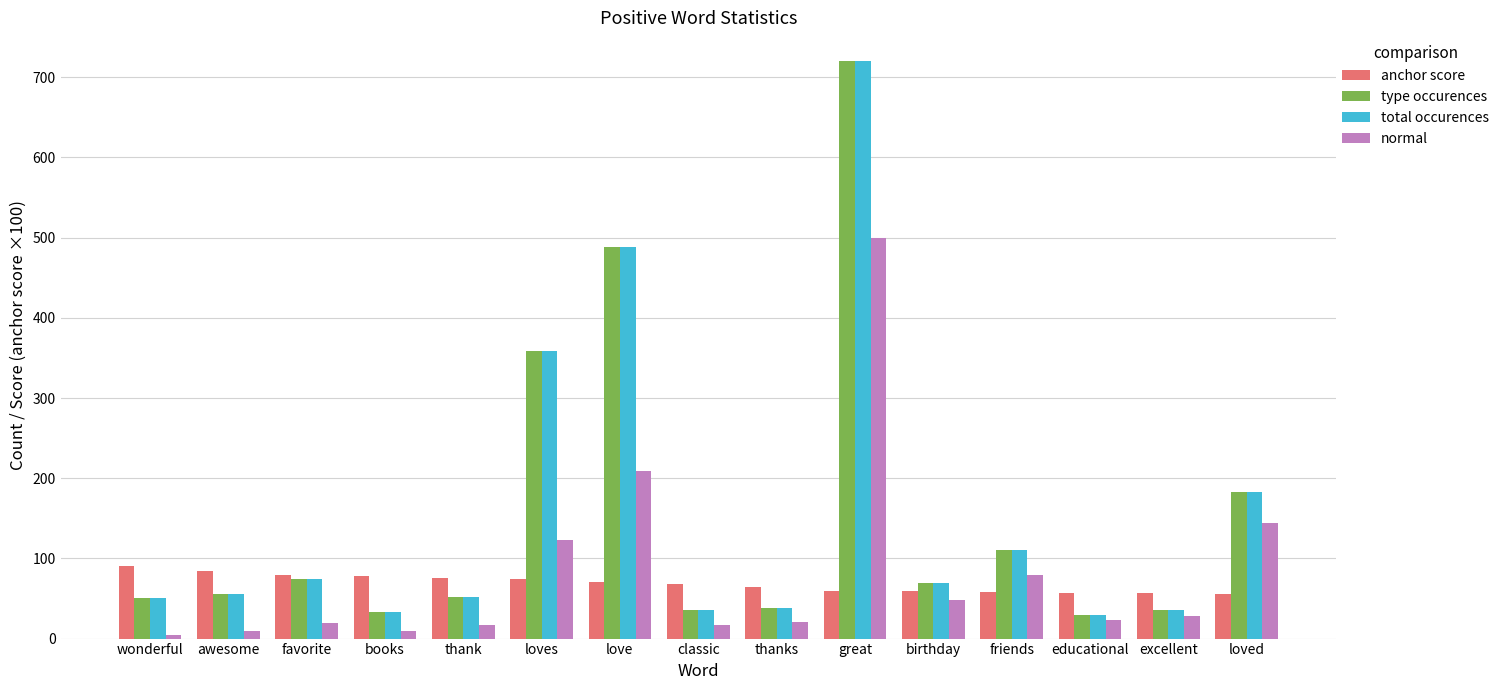

What is the minimum value for total occurences?

30.0